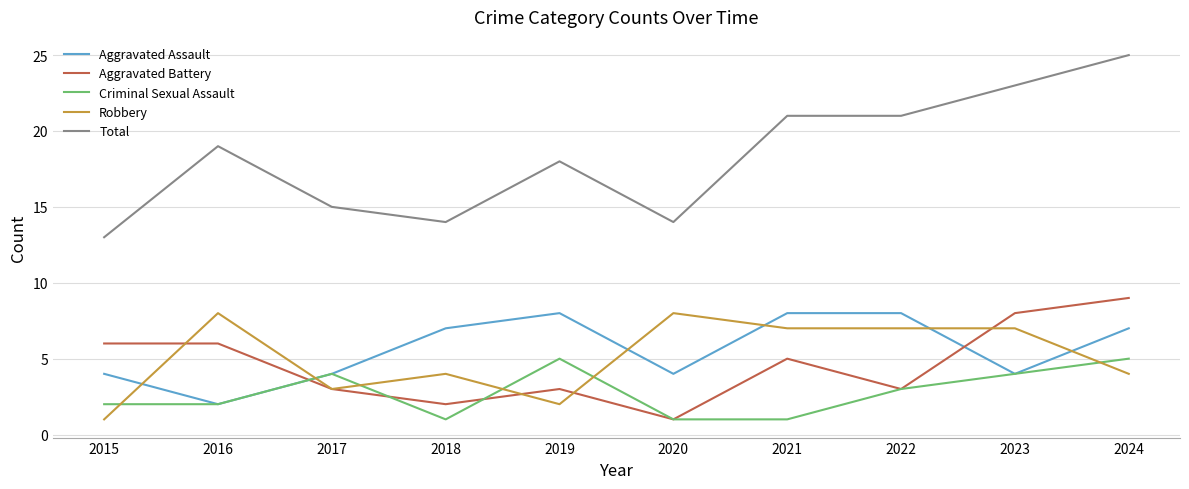

True or false: Aggravated Assault and Robbery intersect in this chart.

True